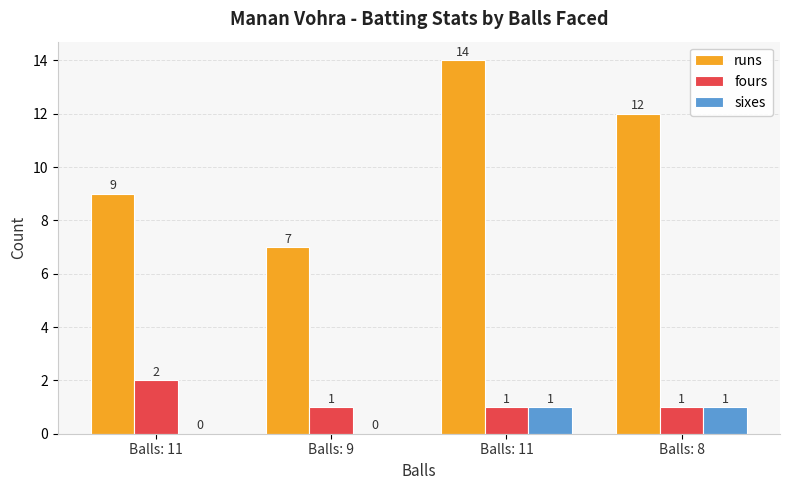

How many groups of bars are there?

4